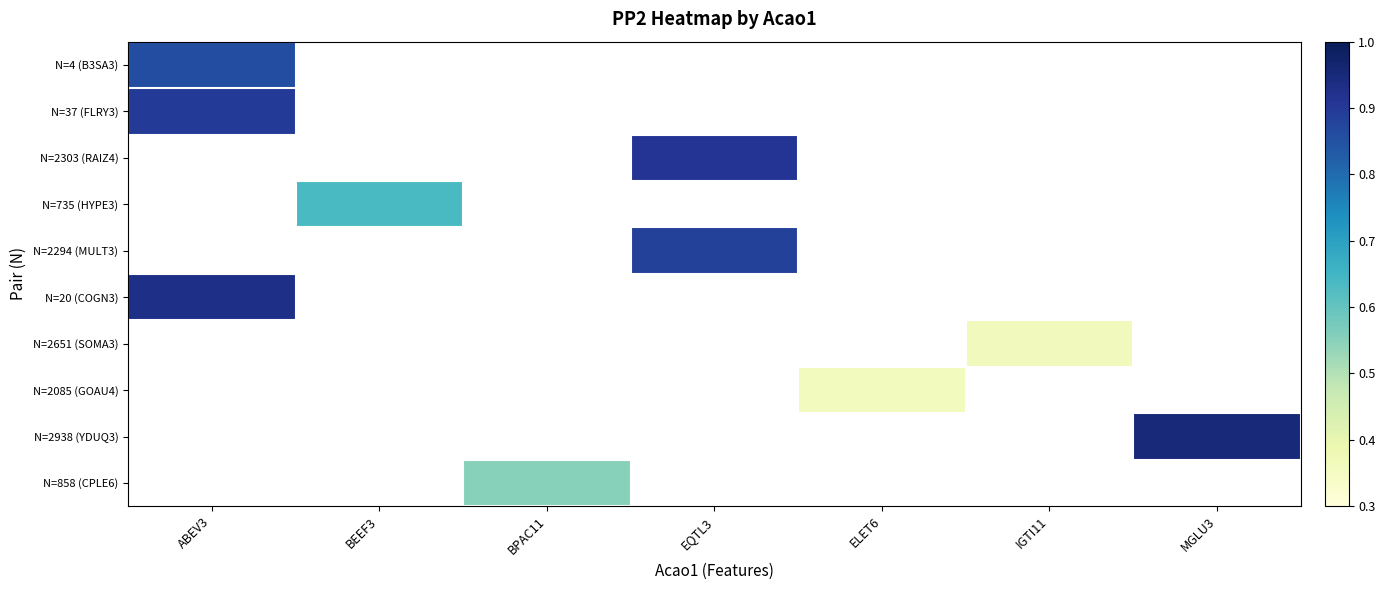

At how many categories does at least one series exceed 0?

7